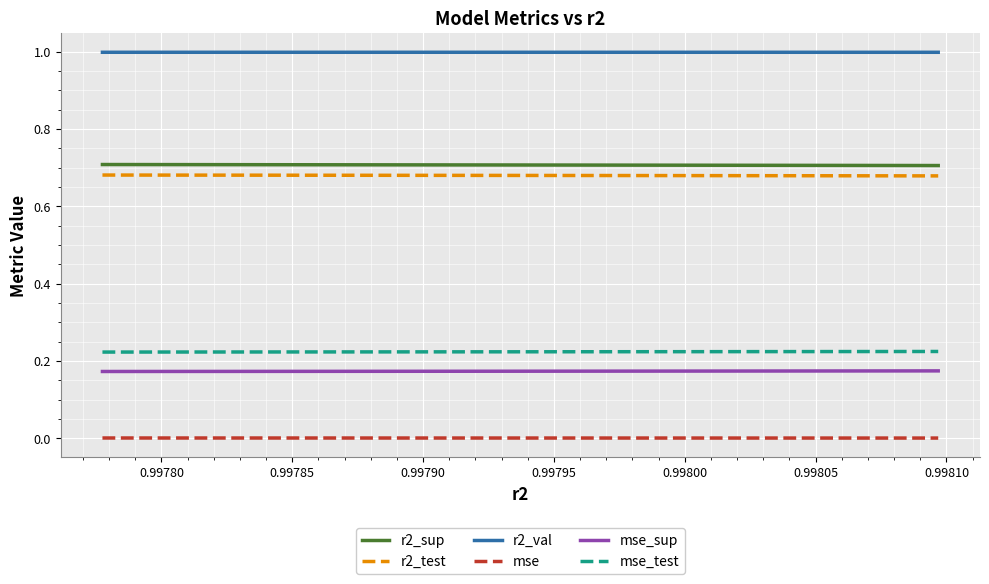

Count the number of categories in the chart.

10